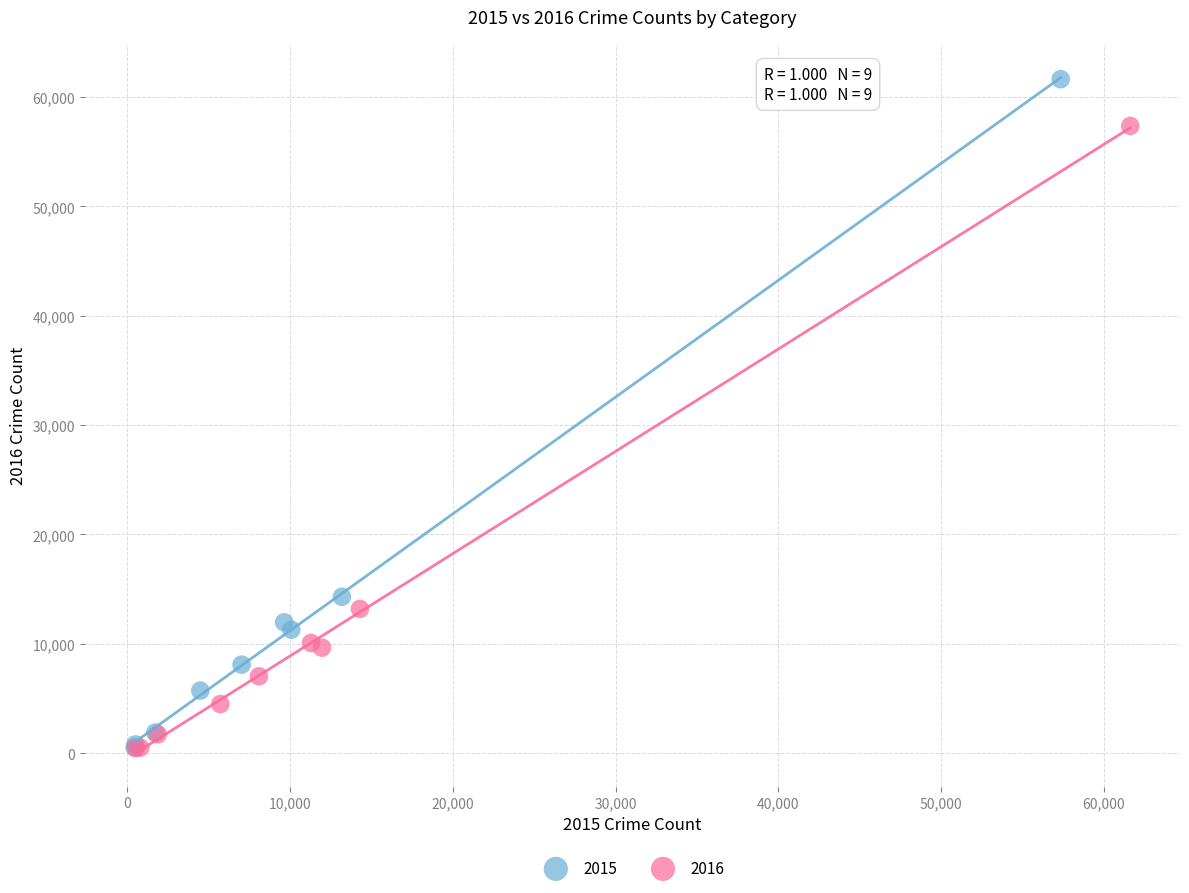

Which series contains the highest Y value?

2015